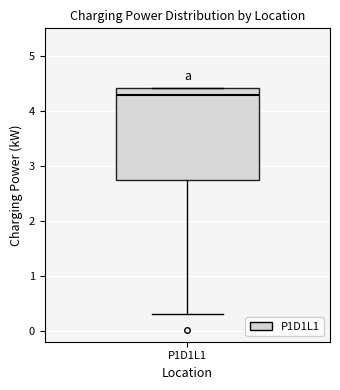

Read this box plot against the y-axis: the position of the median line, the range covered by the box, and the ends of both whiskers. The values are not printed on the chart, so give them approximately, as read against the axis.

median 4.3, box 2.7 to 4.4, whiskers 0.3 to 4.4